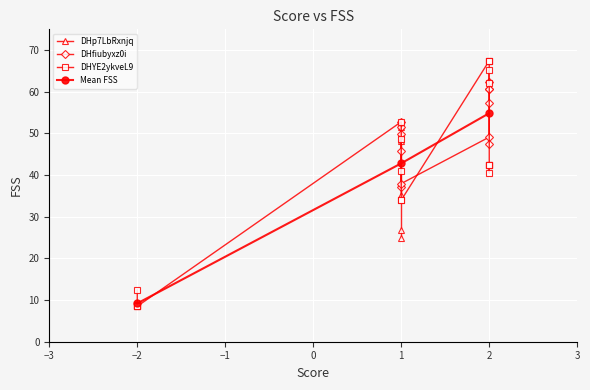

Is it true that the value at 2 is 18.2?

False